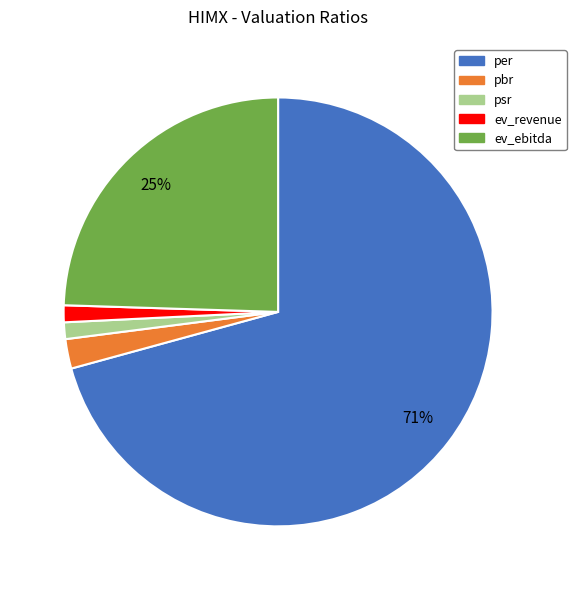

Which slice represents more than half of the pie?

per